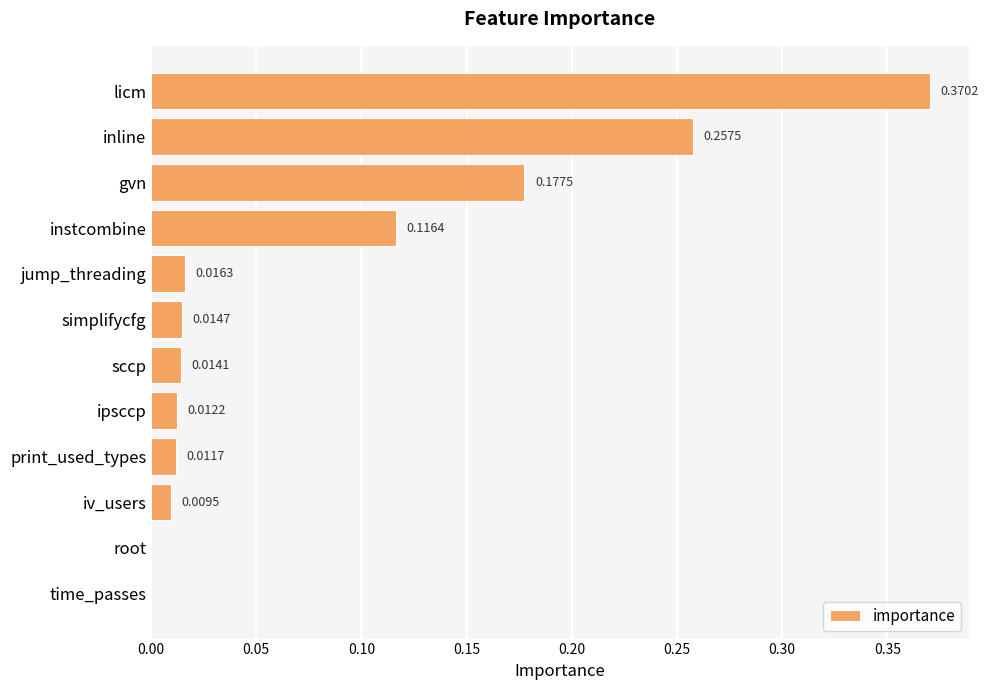

Between sccp and simplifycfg, which is larger?

simplifycfg